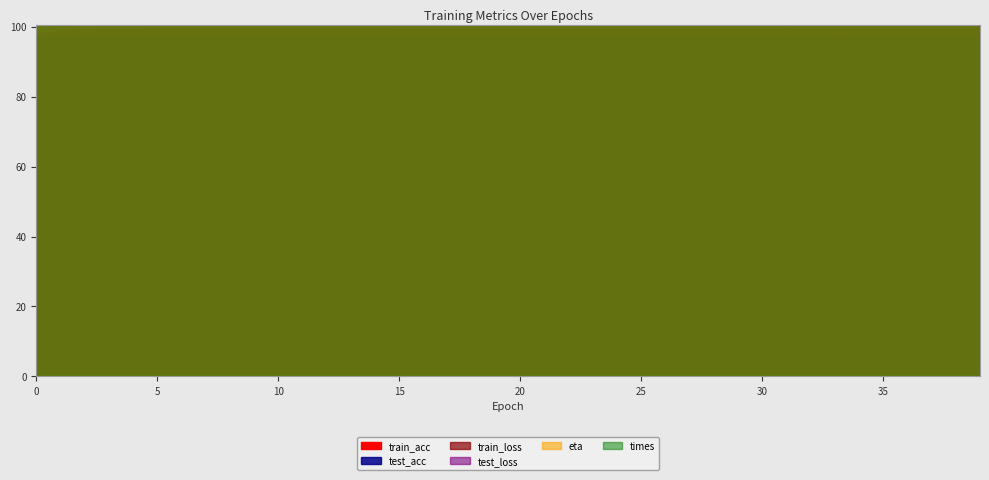

Reading left to right, what are all the values shown in this chart?

train_acc: 98.0	98.9	99.2	99.3	99.4	99.5	99.5	99.5	99.6	99.6	99.6	99.6	99.6	99.6	99.6	99.7	99.7	99.7	99.7	99.7	99.7	99.7	99.7	99.7	99.7	99.7	99.7	99.7	99.7	99.7	99.7	99.6	99.7	99.7	99.7	99.7	99.7	99.7	99.7	99.7
test_acc: 97.1	97.4	97.5	97.5	97.5	97.4	97.5	97.4	97.5	97.4	97.4	97.4	97.4	97.5	97.4	97.3	97.4	97.4	97.4	97.3	97.3	97.4	97.4	97.3	97.3	97.3	97.4	97.3	97.3	97.3	97.3	97.4	97.4	97.3	97.3	97.3	97.4	97.4	97.3	97.3
train_loss: 0.1	0.1	0.0	0.0	0.0	0.0	0.0	0.0	0.0	0.0	0.0	0.0	0.0	0.0	0.0	0.0	0.0	0.0	0.0	0.0	0.0	0.0	0.0	0.0	0.0	0.0	0.0	0.0	0.0	0.0	0.0	0.0	0.0	0.0	0.0	0.0	0.0	0.0	0.0	0.0
test_loss: 0.1	0.1	0.1	0.1	0.1	0.1	0.1	0.1	0.1	0.1	0.1	0.1	0.1	0.1	0.1	0.1	0.1	0.1	0.1	0.1	0.1	0.1	0.1	0.1	0.1	0.1	0.1	0.1	0.1	0.1	0.1	0.1	0.1	0.1	0.1	0.1	0.1	0.1	0.1	0.1
eta: 0.3	0.5	0.5	0.5	0.5	0.5	0.5	0.5	0.5	0.6	0.5	0.6	0.5	0.5	0.5	0.5	0.6	0.6	0.5	0.5	0.6	0.5	0.6	0.5	0.5	0.5	0.5	0.5	0.6	0.5	0.5	0.9	0.5	0.6	0.5	0.5	0.6	0.5	0.5	0.5
times: 2.1	2.1	2.1	2.0	2.0	2.0	2.0	2.0	2.0	2.0	1.9	1.9	2.0	2.0	2.0	2.0	2.0	2.0	2.0	2.0	2.0	2.0	2.0	2.0	2.0	2.0	2.0	2.0	1.9	2.0	2.0	2.0	1.9	2.0	2.0	2.0	1.9	1.9	2.0	2.0